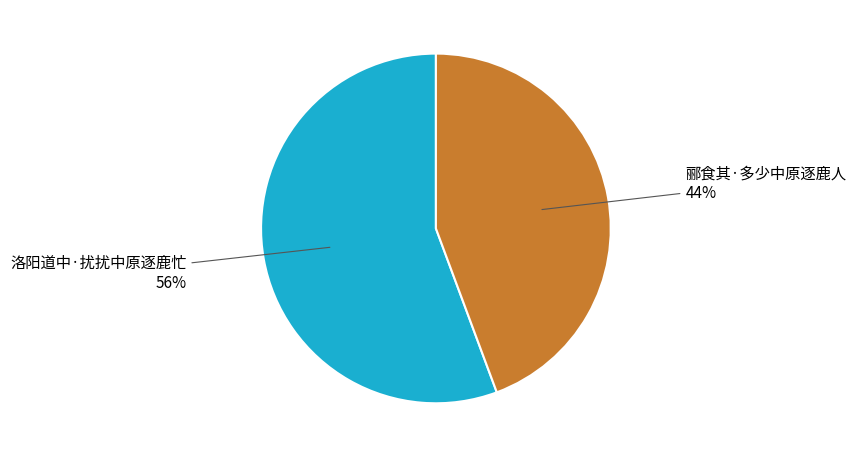

Is 洛阳道中·扰扰中原逐鹿忙 the majority of the pie?

Yes